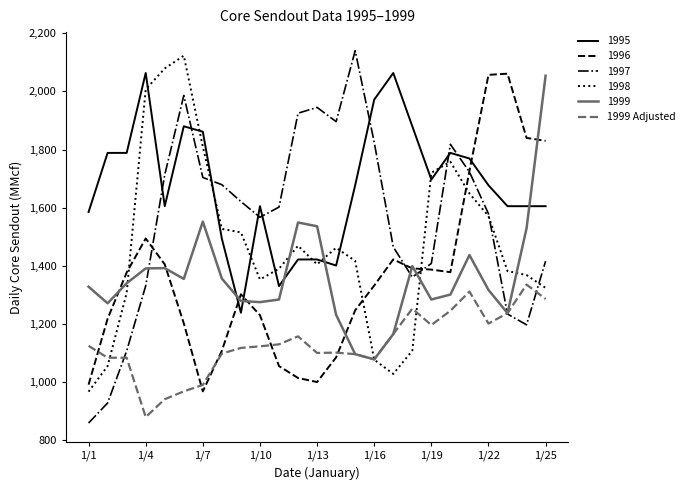

True or false: 1995 and 1999 Adjusted cross at least once.

False